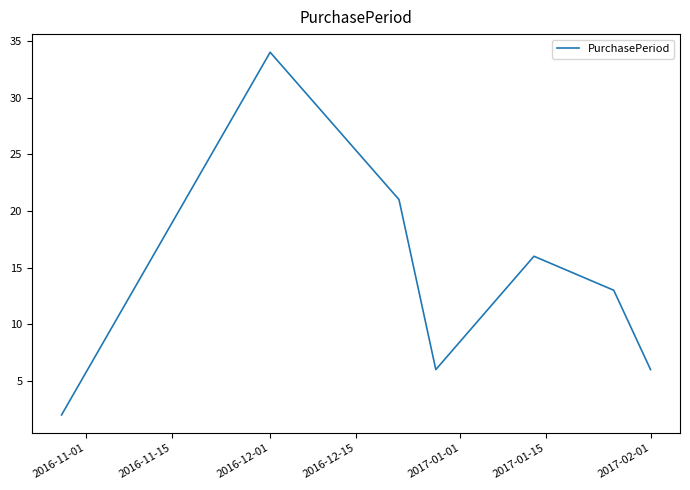

What is the greatest value displayed?

34